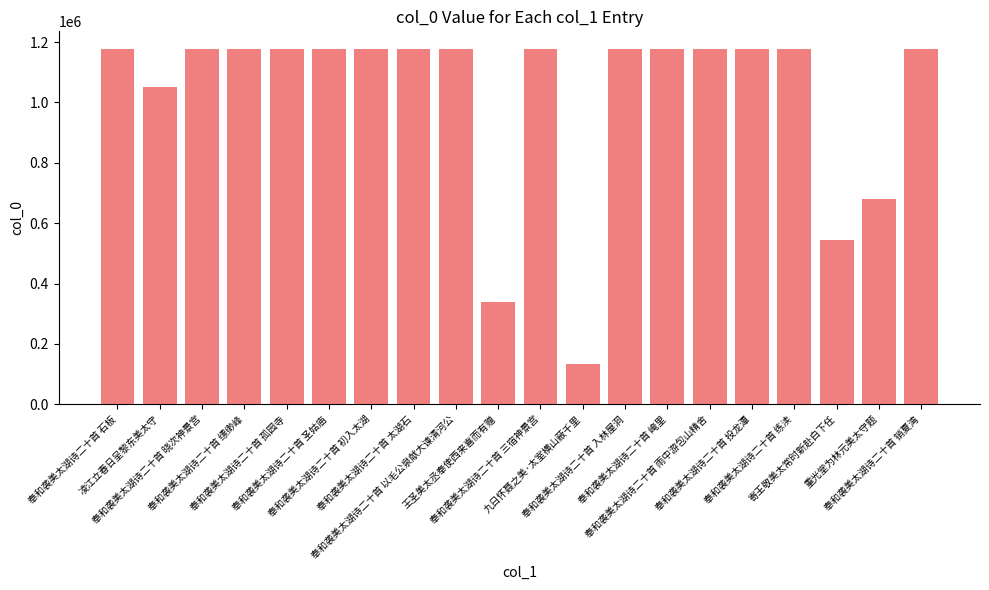

What is the sum of the values at 凌江立春日呈黎东美太守 and 奉和袭美太湖诗二十首 以毛公泉献大谏清河公?

2227183